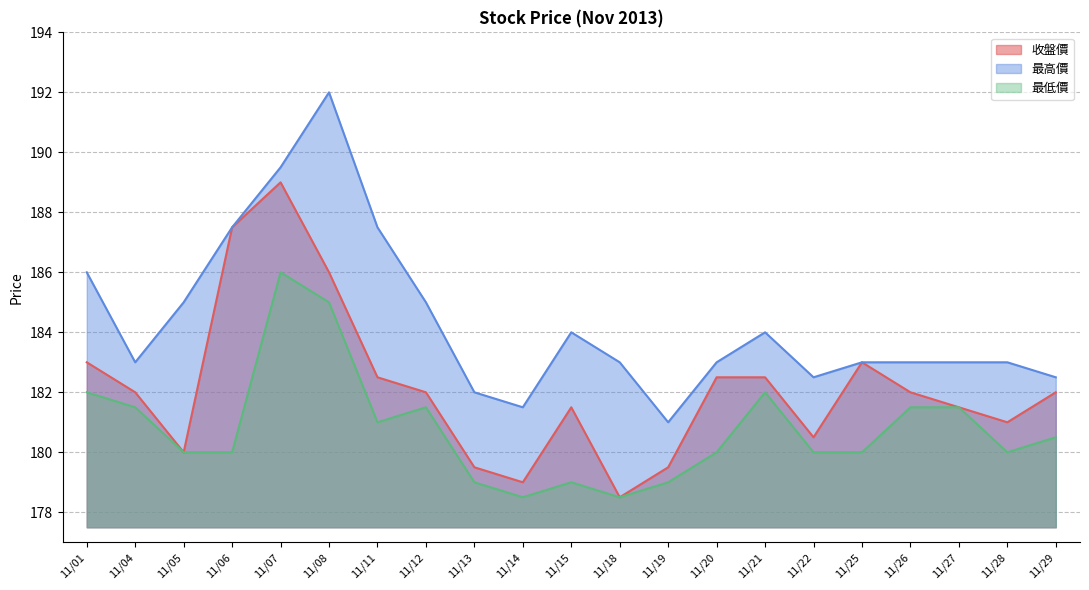

What is the value of the 最低價 point at the 15th from the left?

182.0